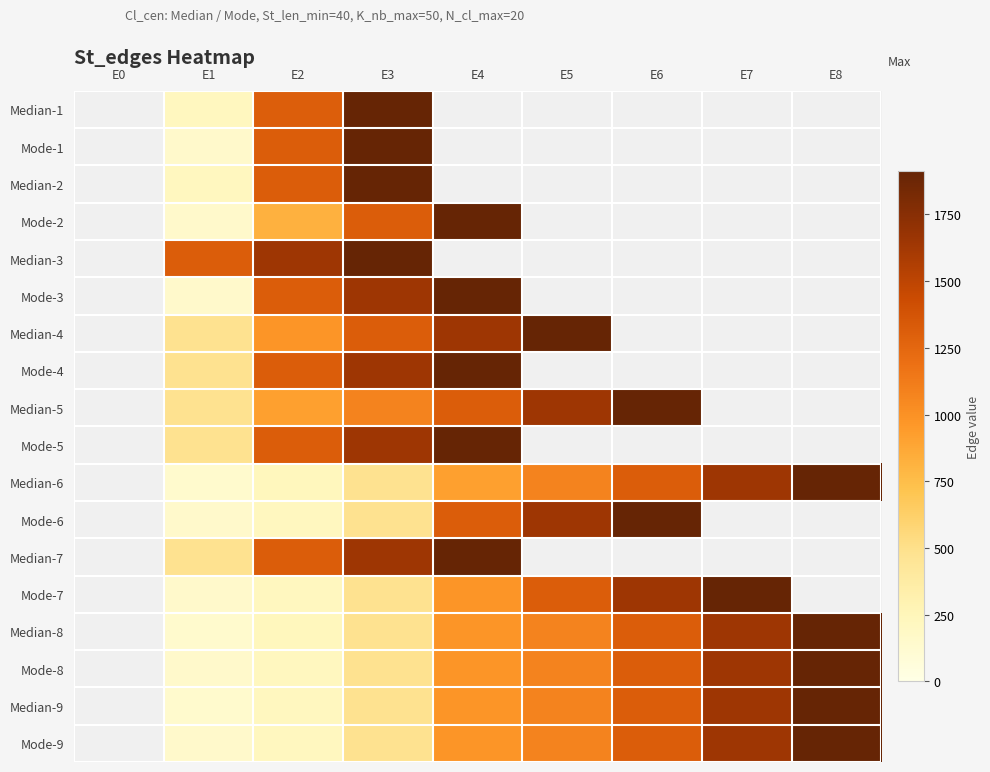

At which label does Median-1 reach its minimum?

E0